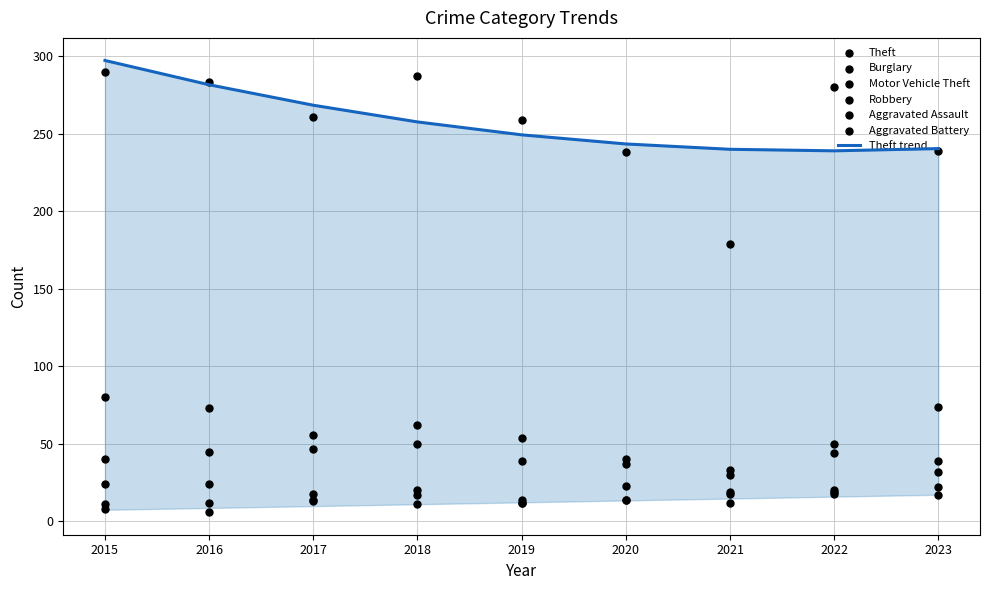

Which series contains the highest Y value?

Theft